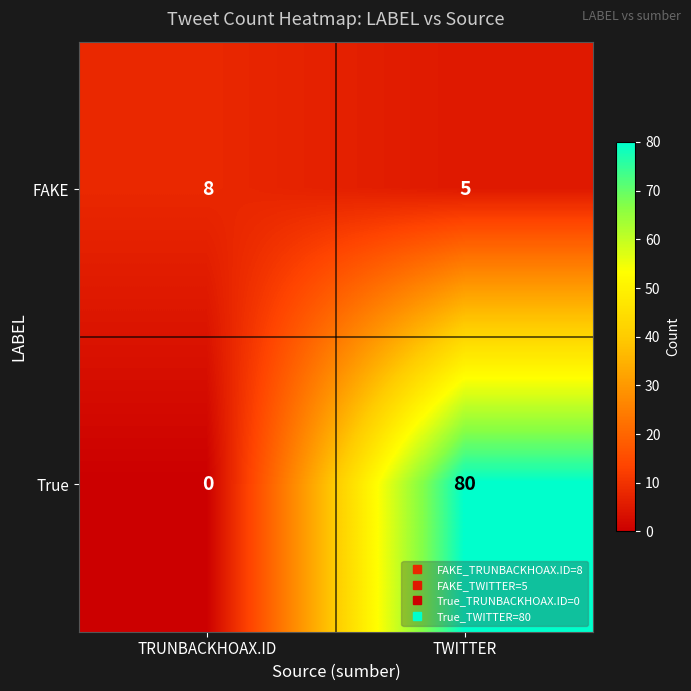

What is the difference between the FAKE values at TRUNBACKHOAX.ID and TWITTER?

3